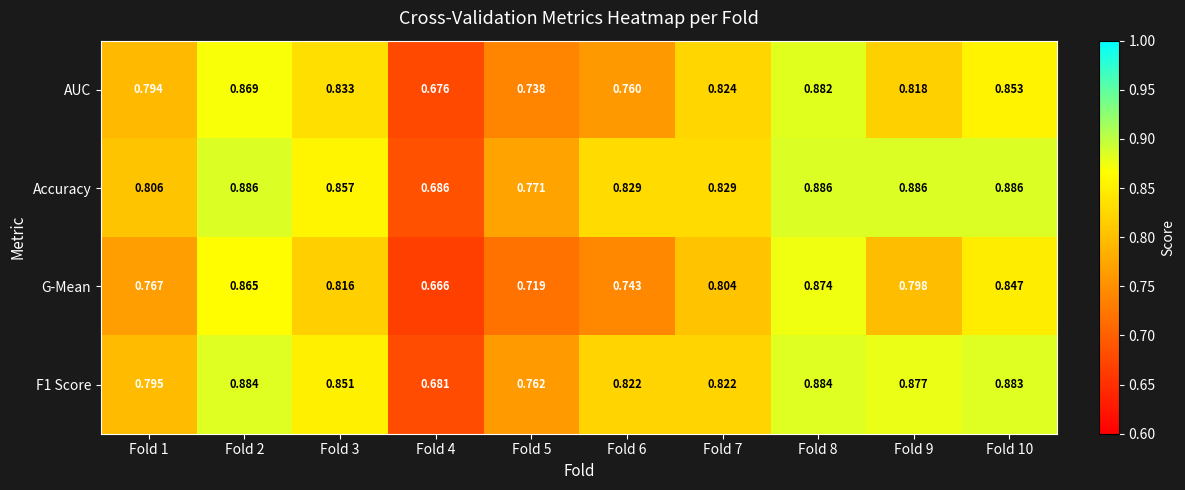

Which series has the largest range (max minus min)?

G-Mean